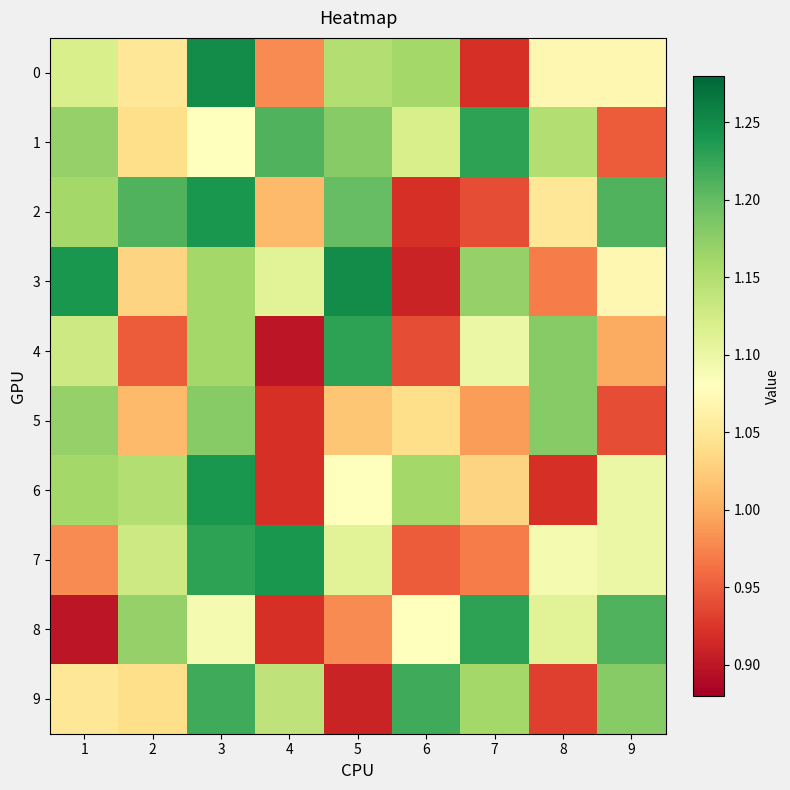

How many data points does each series have?

9